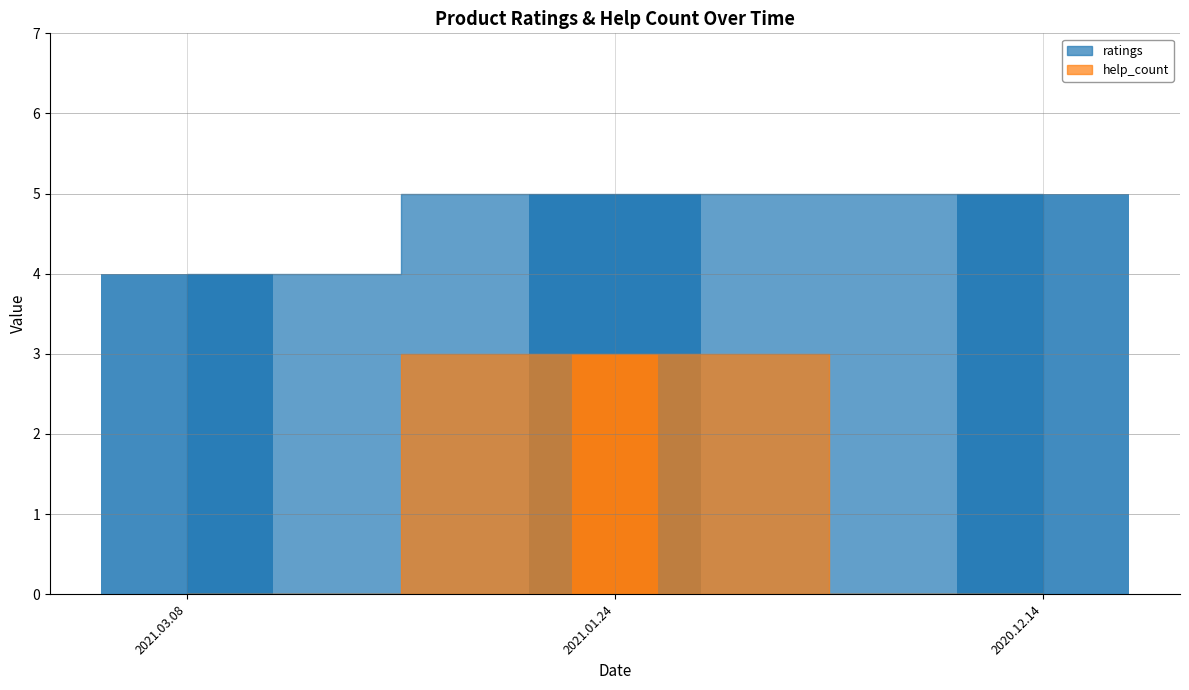

Which has a higher value, 2020.12.14 or 2021.01.24?

2020.12.14